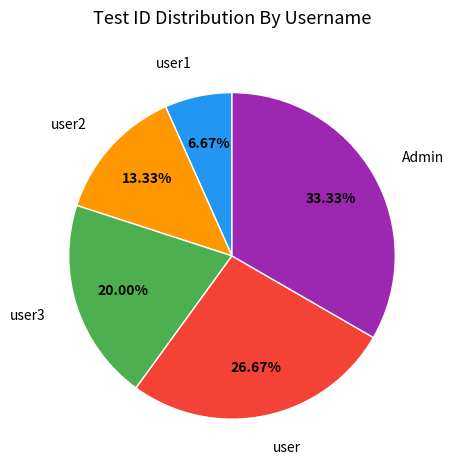

Is there a majority slice in this chart?

No